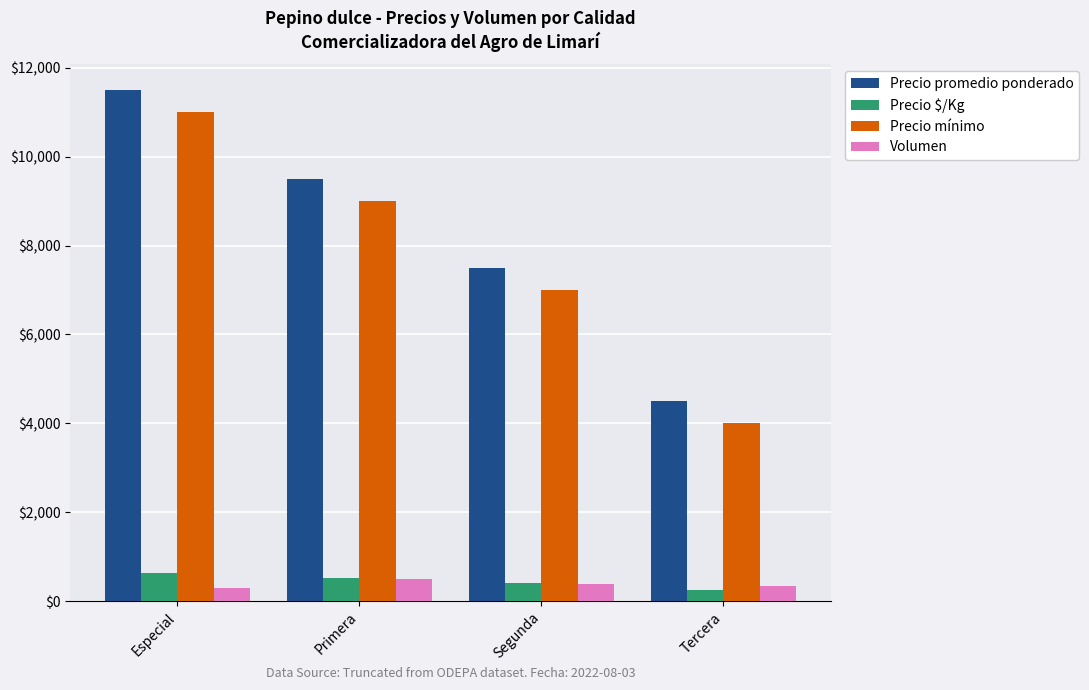

The Precio mínimo series shows 15223 at Especial. True or false?

False